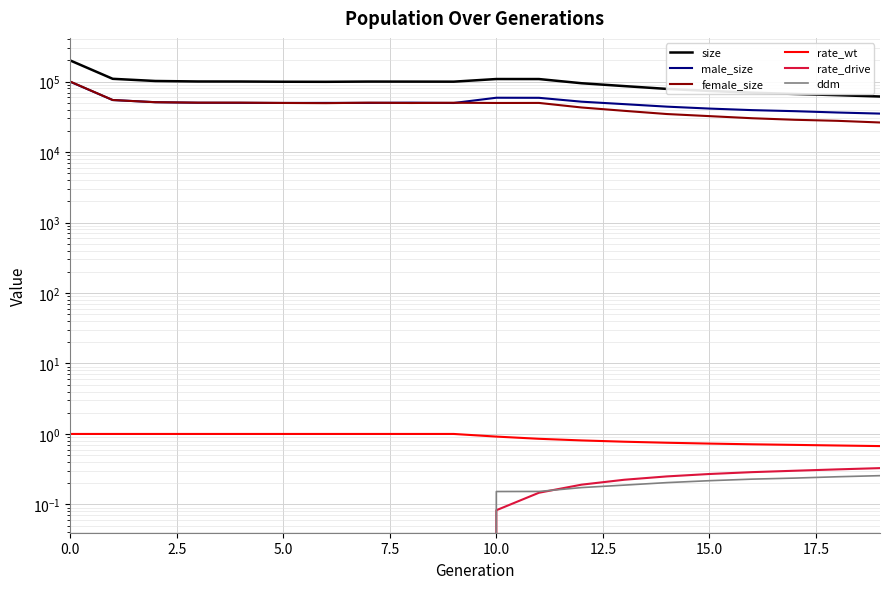

How many data points does each series have?

20